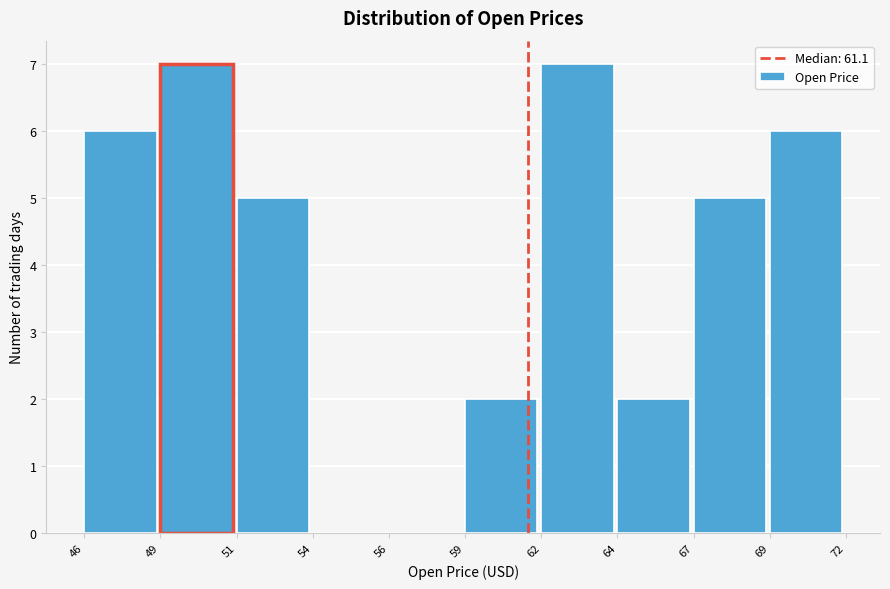

Reading left to right, list all the values displayed in this chart.

46=6	49=7	51=5	54=0	56=0	59=2	62=7	64=2	67=5	69=6